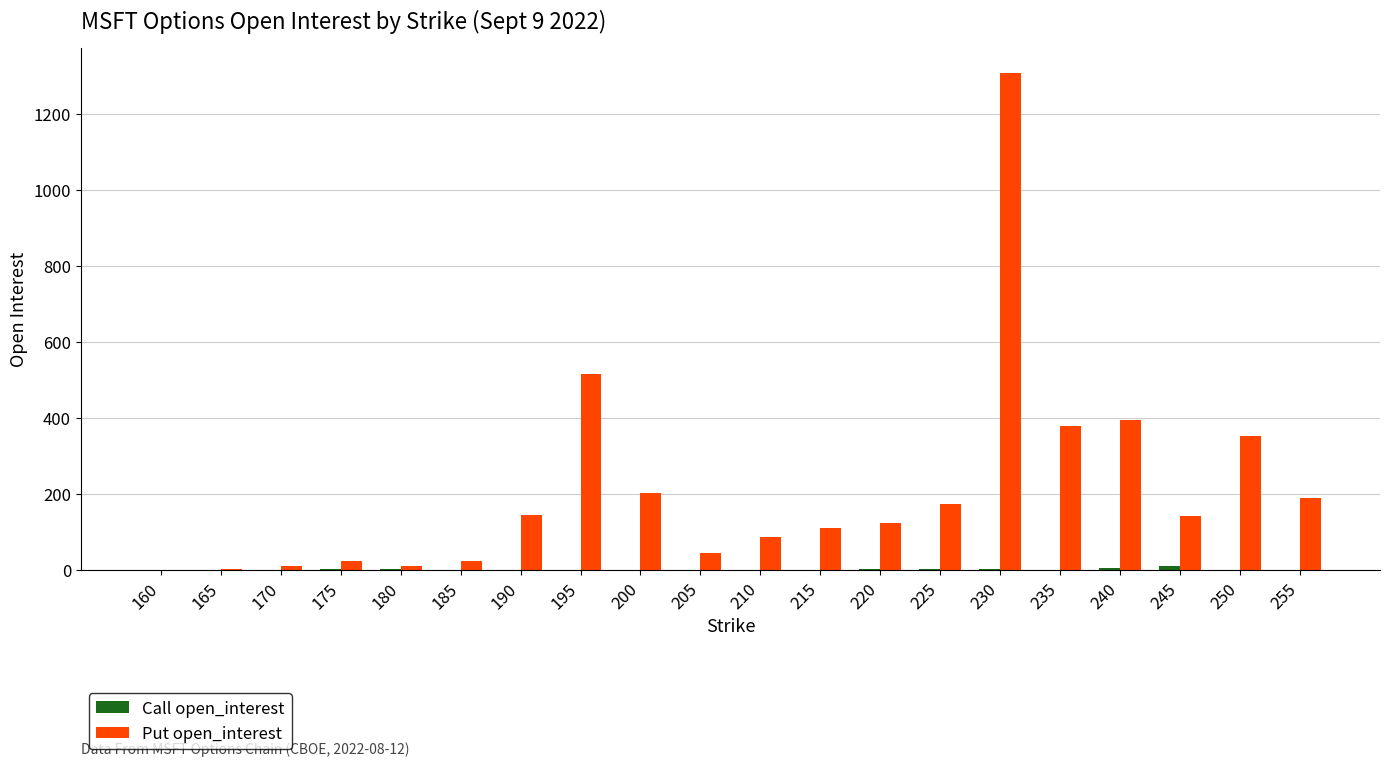

What is the spread (max minus min) of values at 225?

173